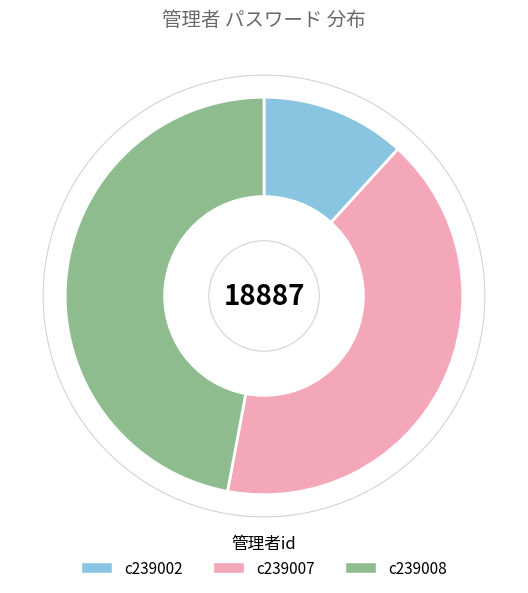

Rank the categories by value from highest to lowest.

c239008, c239007, c239002